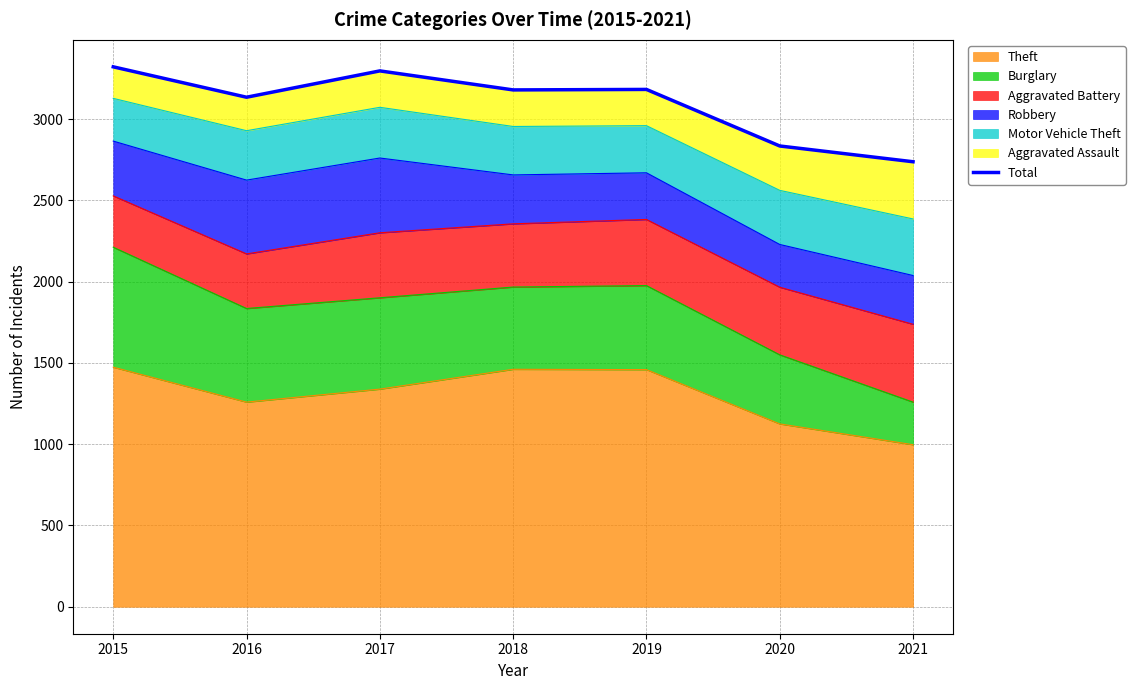

Reading left to right, list all the values displayed in this chart.

3322	3135	3297	3180	3183	2835	2738